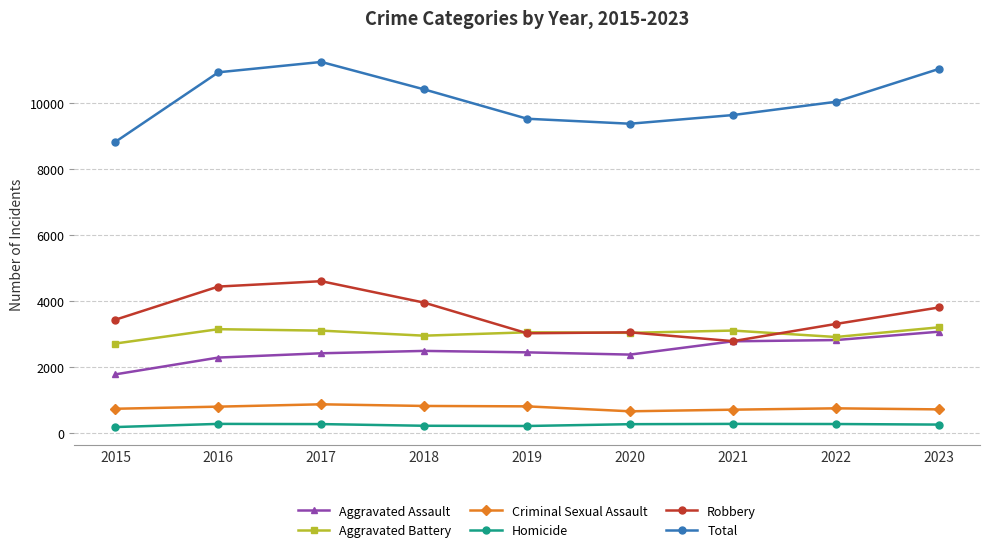

Which series ends up on top after the final intersection of Aggravated Battery and Robbery?

Robbery